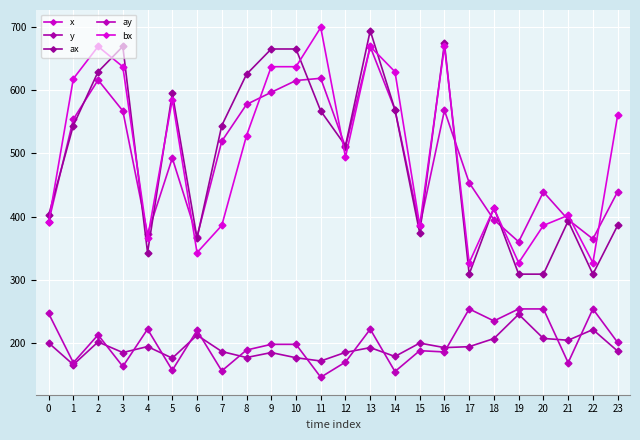

How many series are shown in this chart?

5